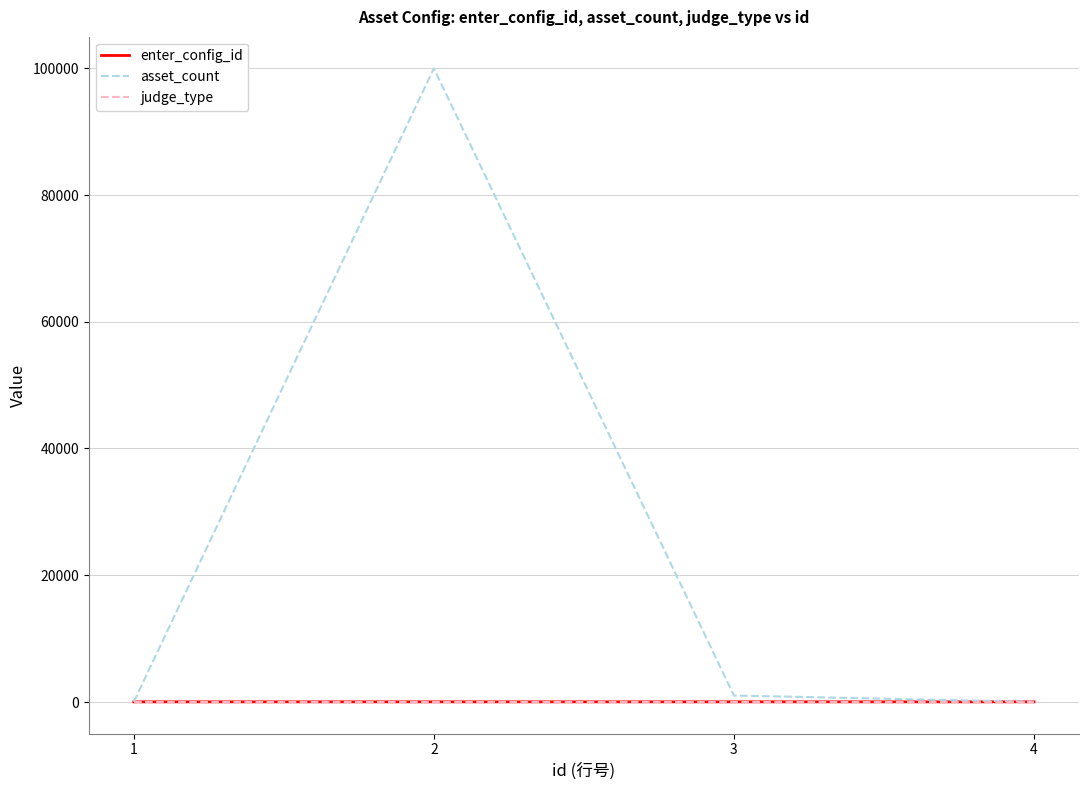

At which category does the chart reach its peak across all series?

2